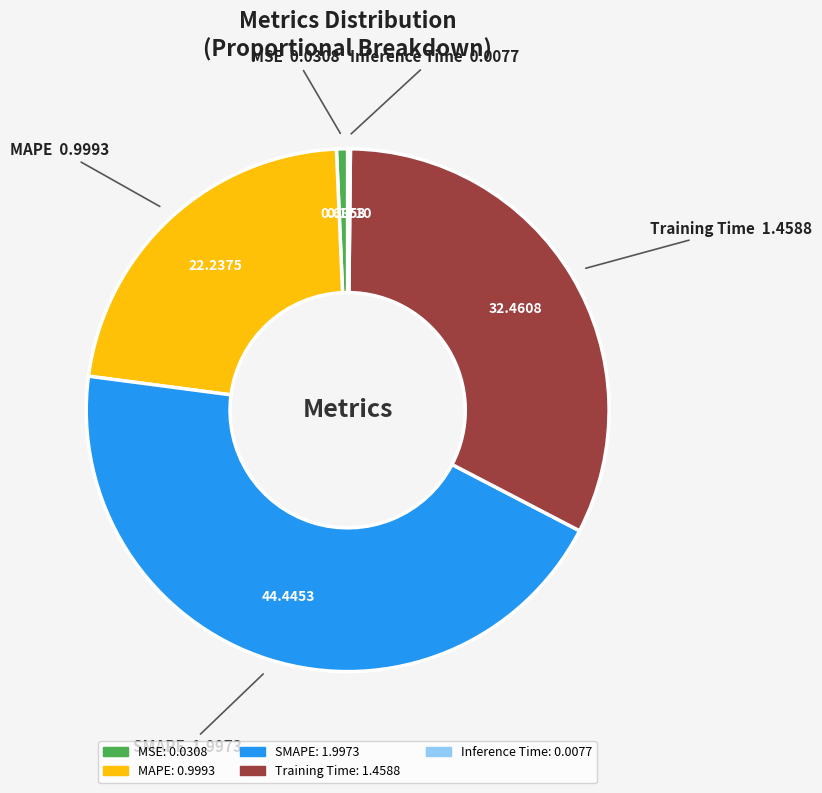

Is it true that MAPE is 15% of the pie?

False